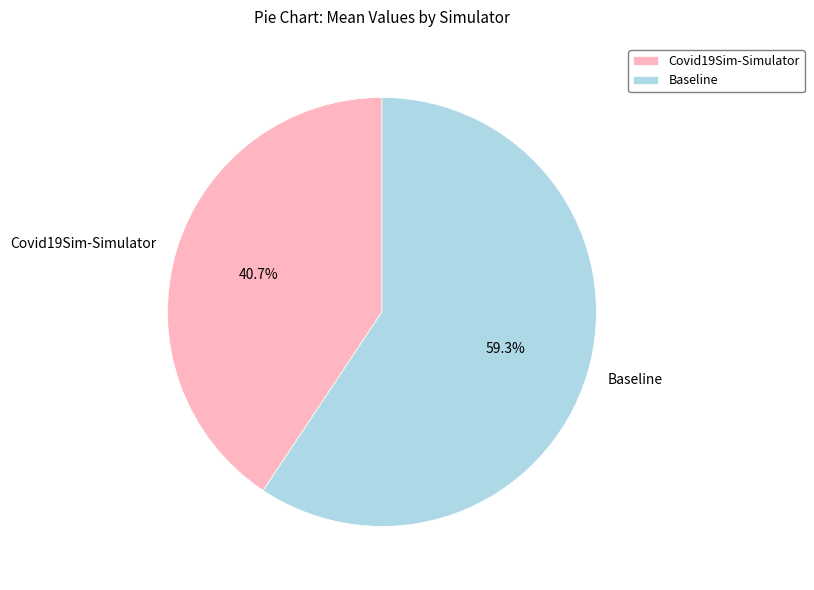

What is the smallest slice in the pie chart?

Covid19Sim-Simulator